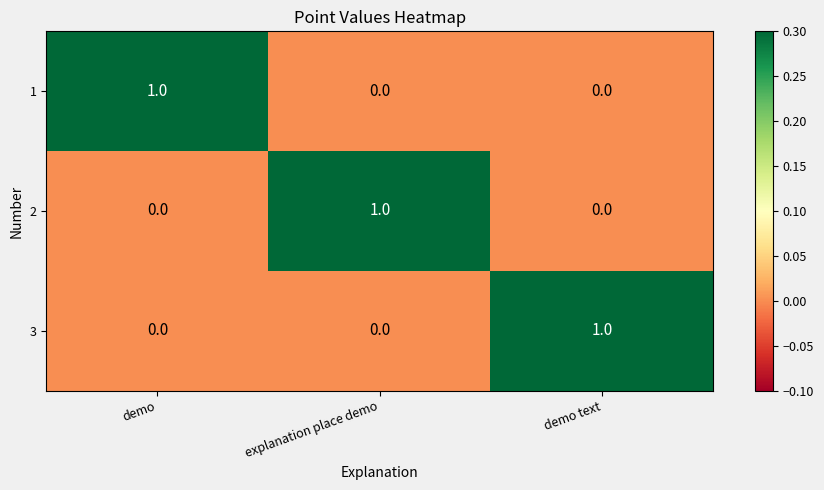

The 2 series shows 0 at demo. True or false?

True